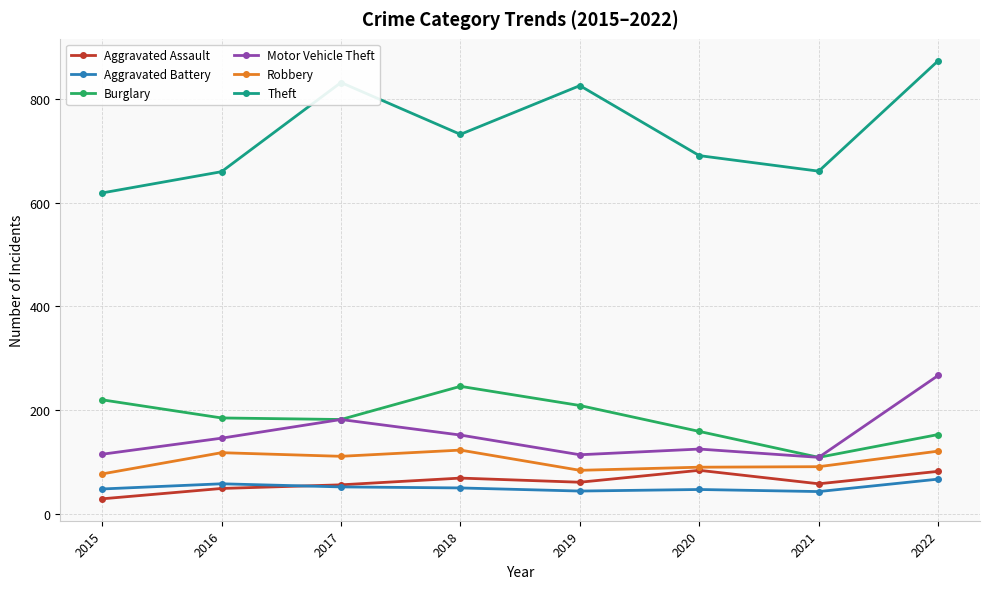

What is the maximum value shown in the chart?

874